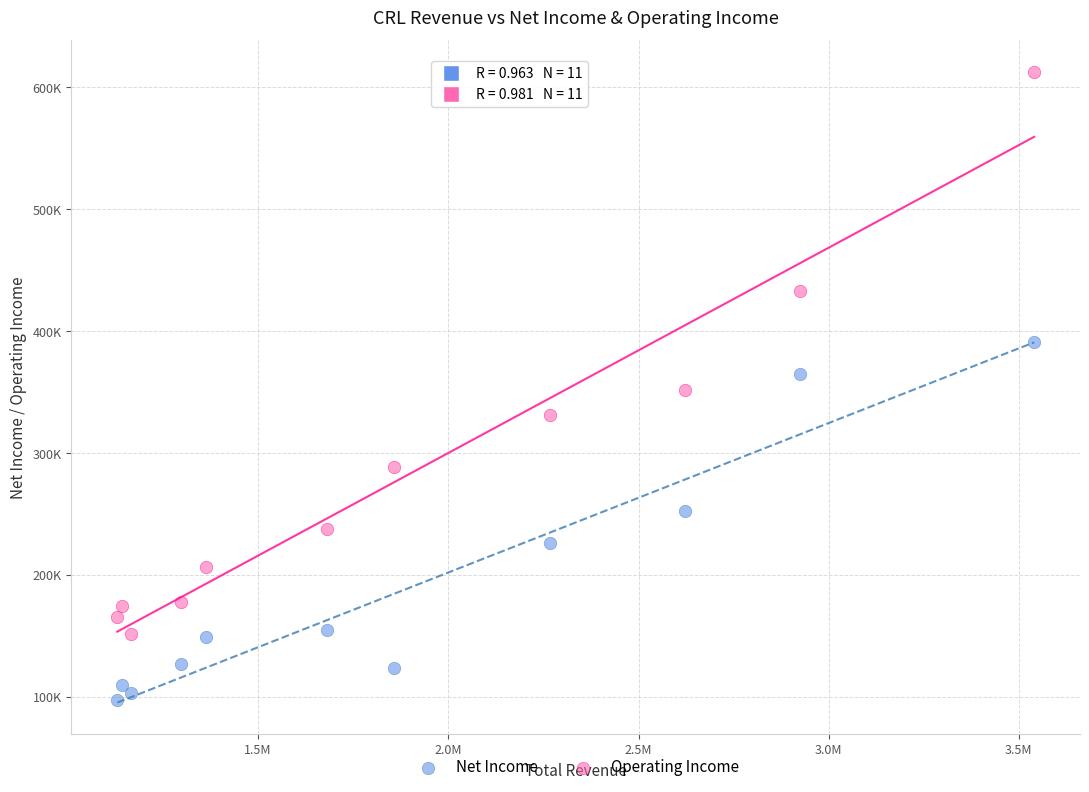

Which series has the widest spread of Y values?

Operating Income